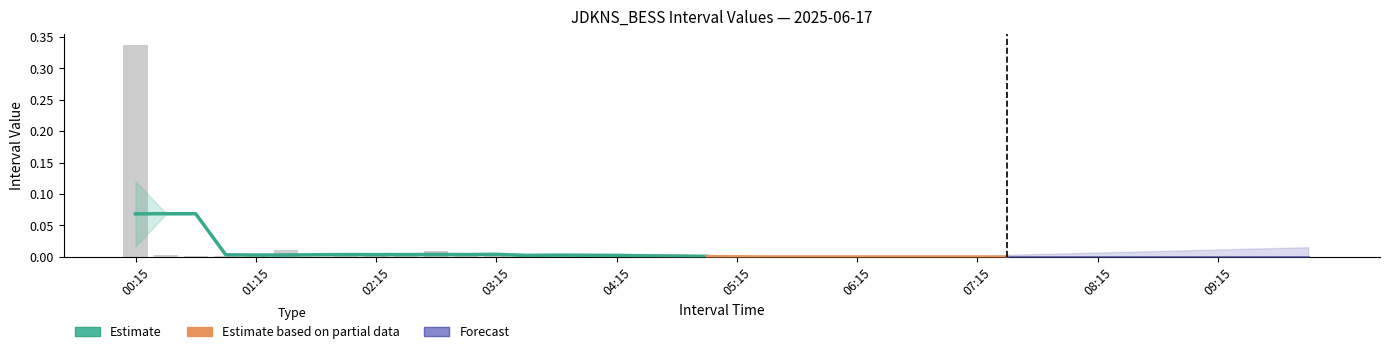

What is the label of the 32nd bar from the left?

08:00